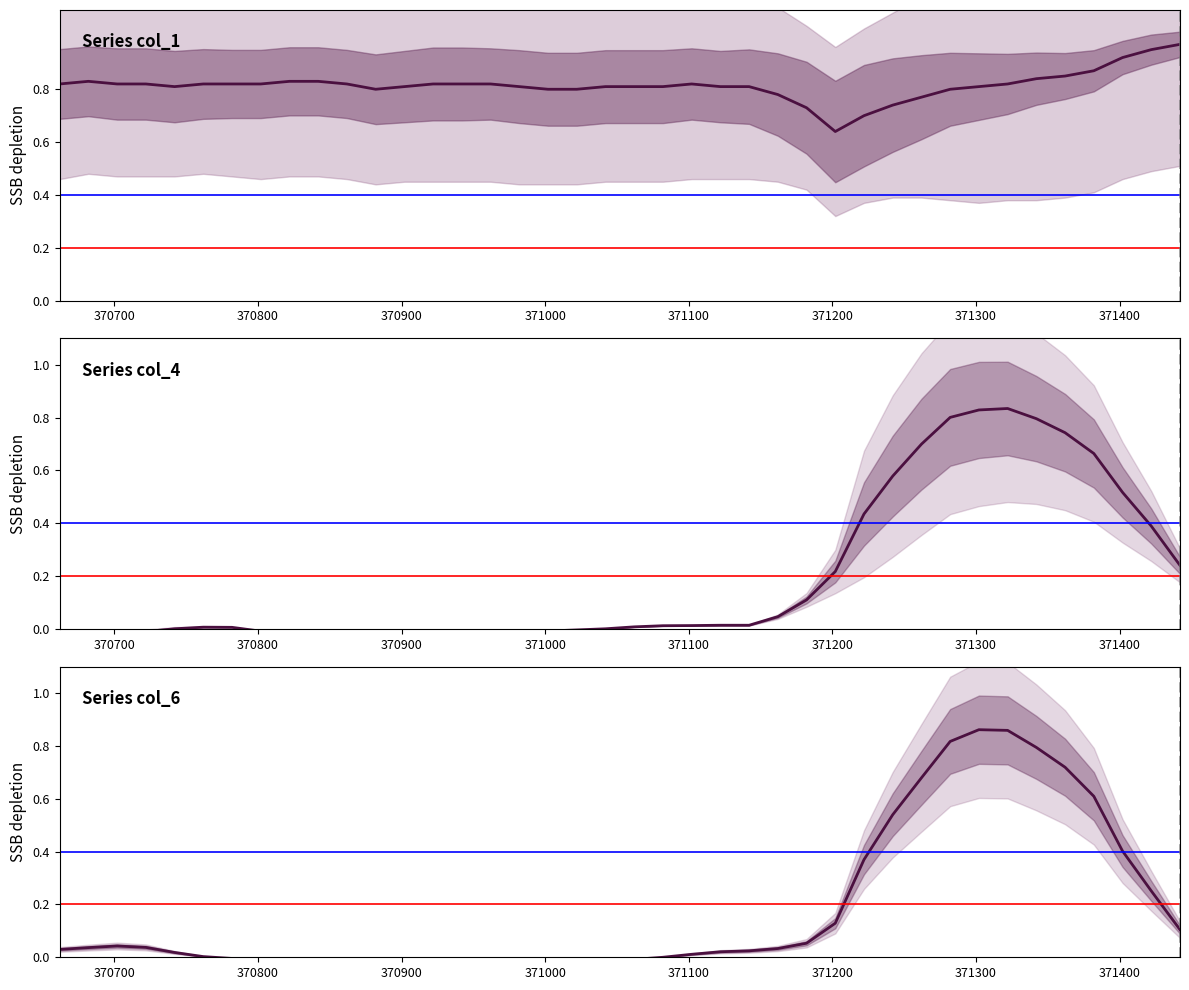

What is the approximate value of col_4 at 371302?

0.8